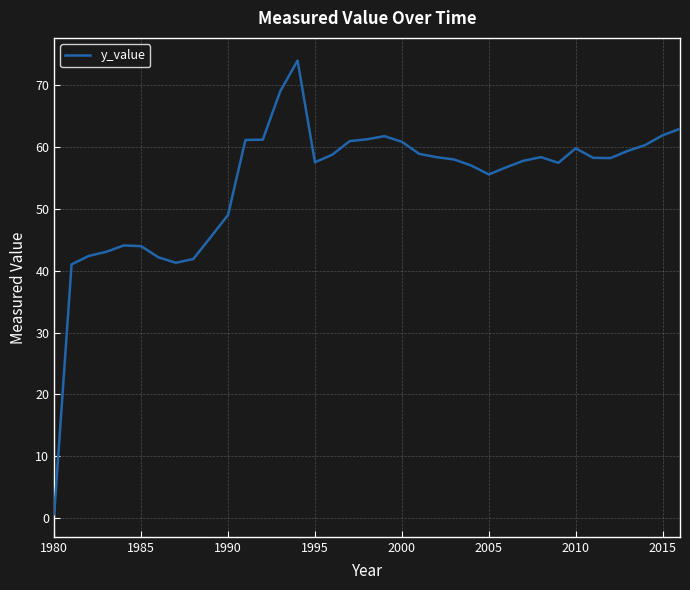

What is the greatest value displayed?

74.0